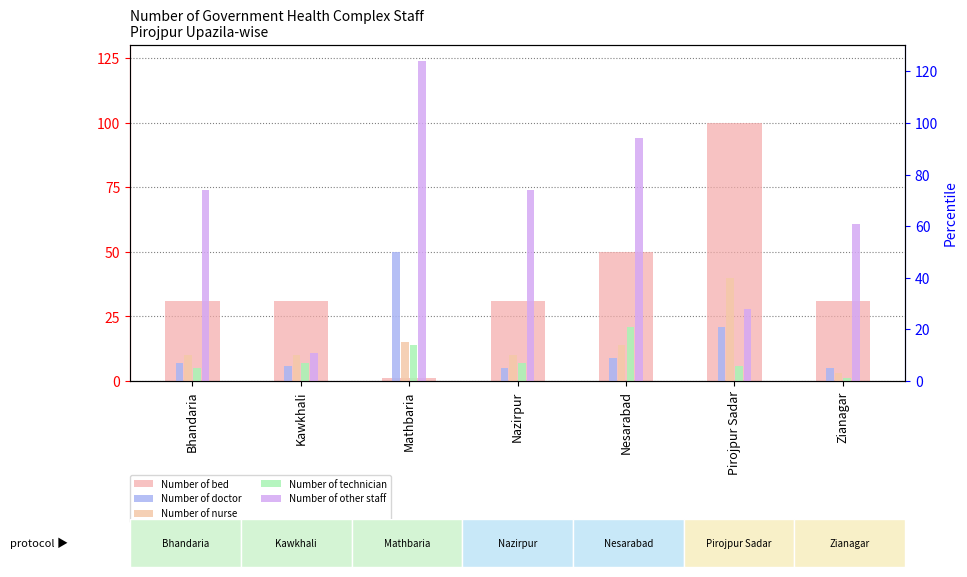

Reading left to right, extract all data points from this chart.

Number of bed: 31	31	1	31	50	100	31
Number of doctor: 7	6	50	5	9	21	5
Number of nurse: 10	10	15	10	14	40	3
Number of technician: 5	7	14	7	21	6	1
Number of other staff: 74	11	124	74	94	28	61